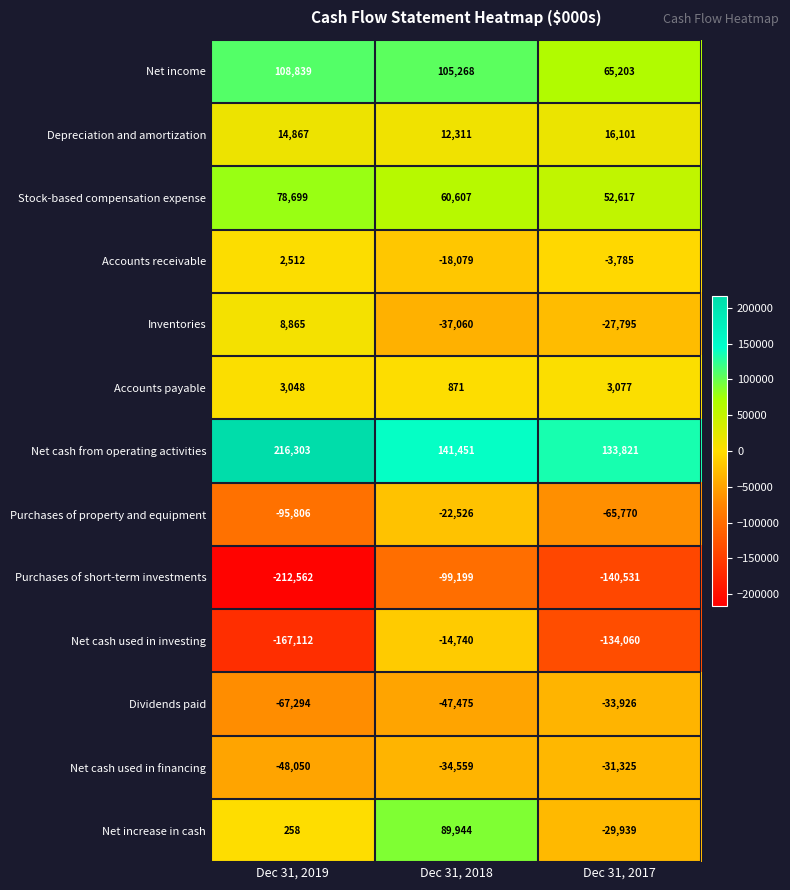

What is the lowest value of the Purchases of property and equipment series?

-95806